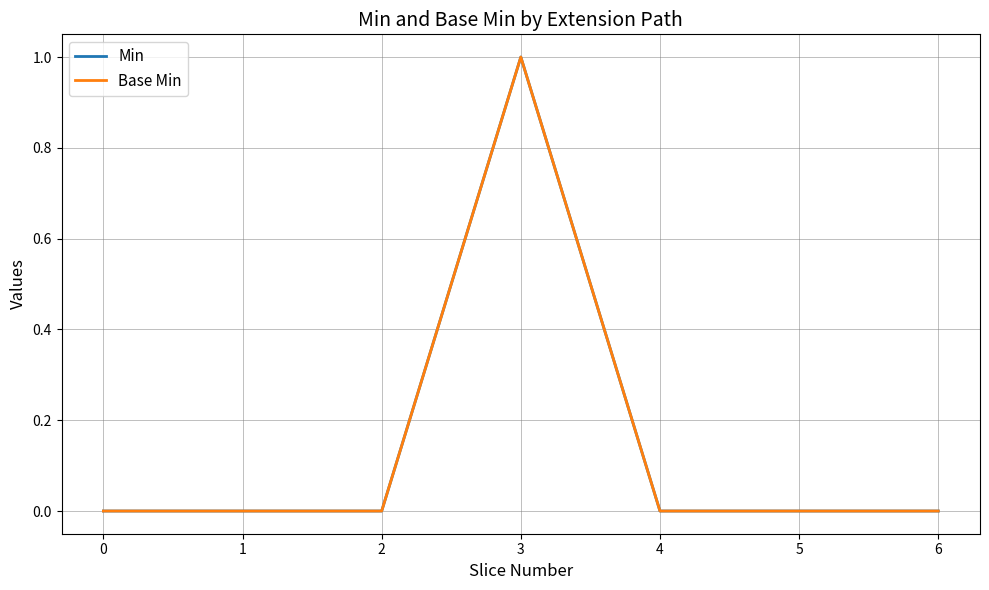

True or false: Base Min and Min cross at least once.

False